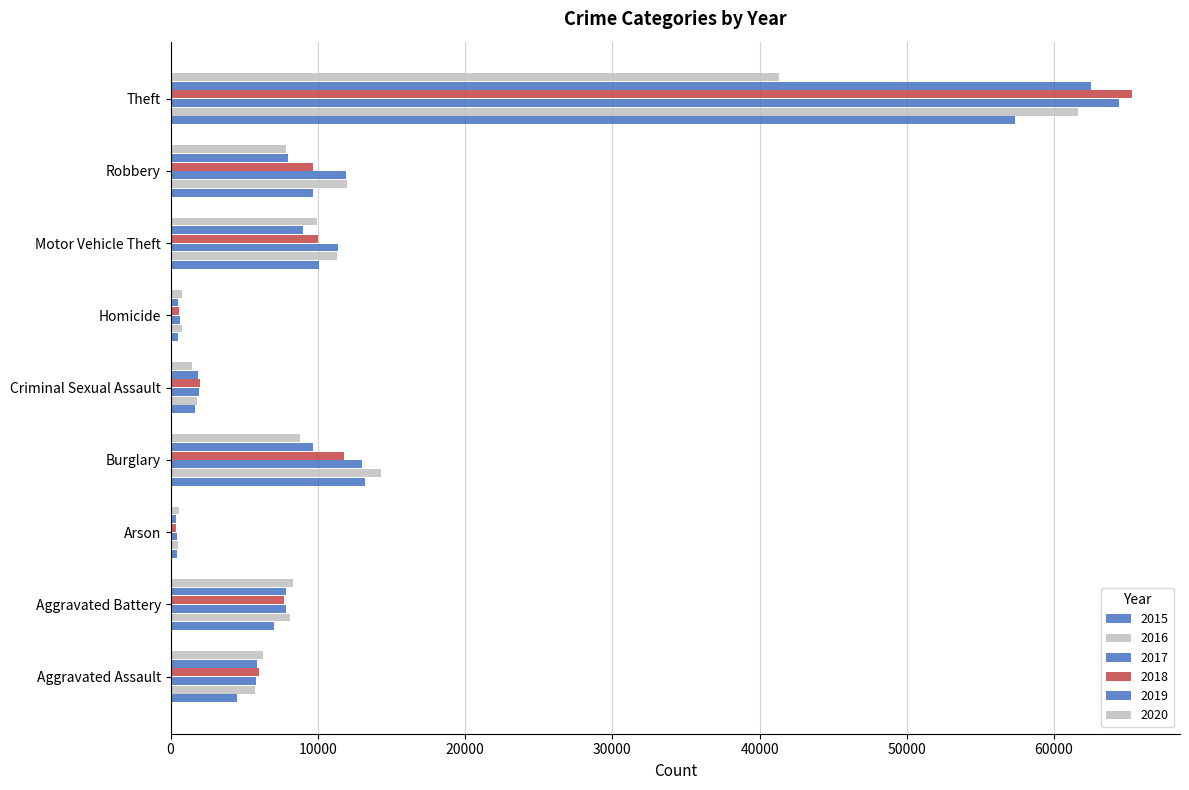

True or false: 2019 has a value of 13511 at Aggravated Battery.

False